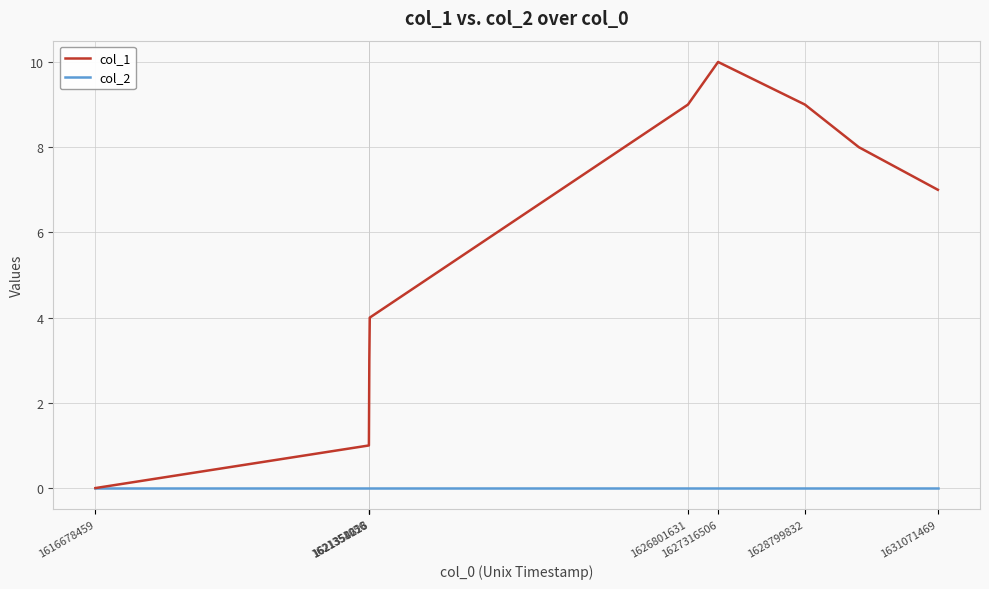

Which series has the largest range (max minus min)?

col_1